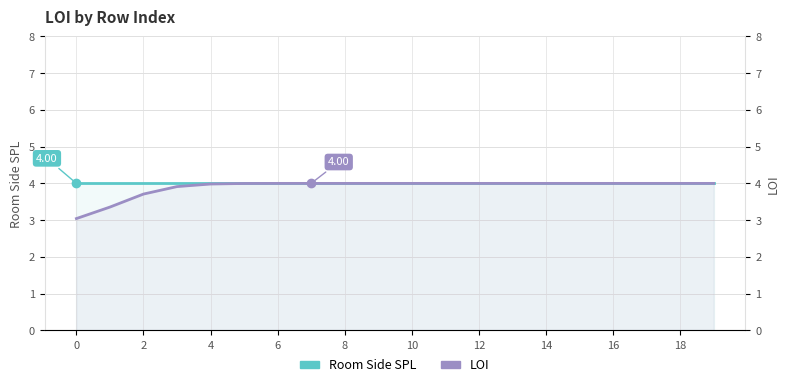

How many lines are shown in the chart?

2